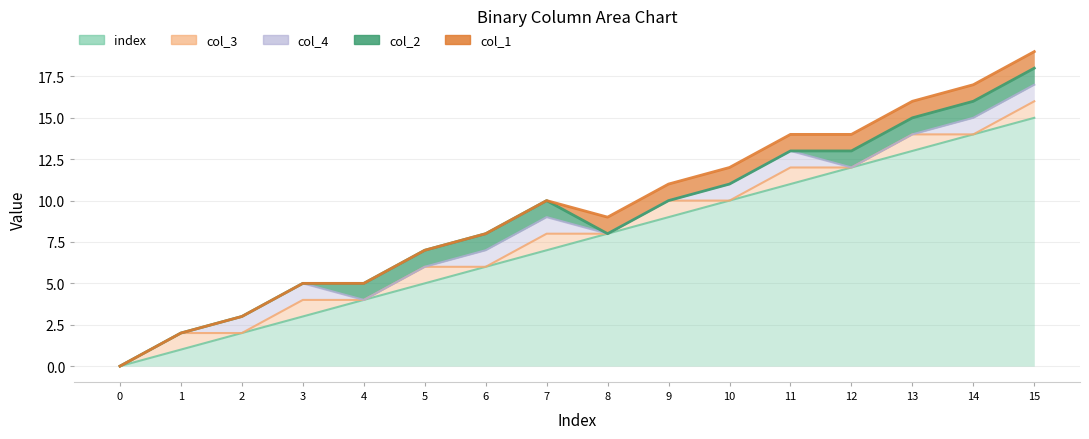

True or false: col_3 has more than 1 interior local peaks.

True